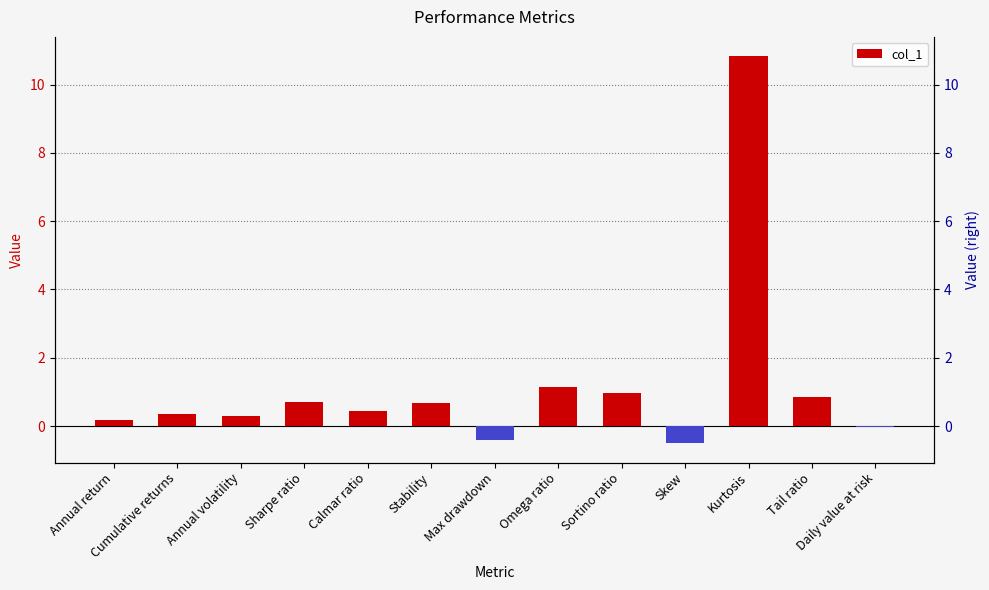

What is the average value?

1.2